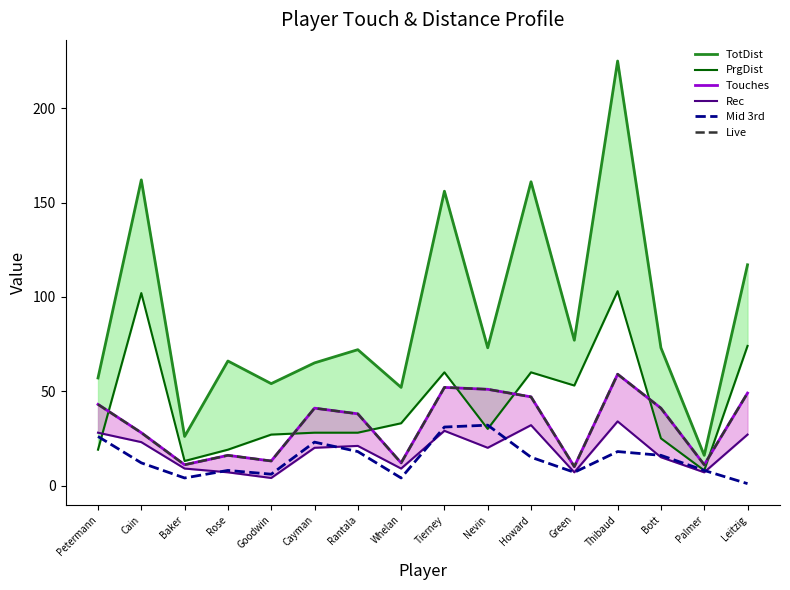

What is the value of the Live point at the 5th from the left?

13